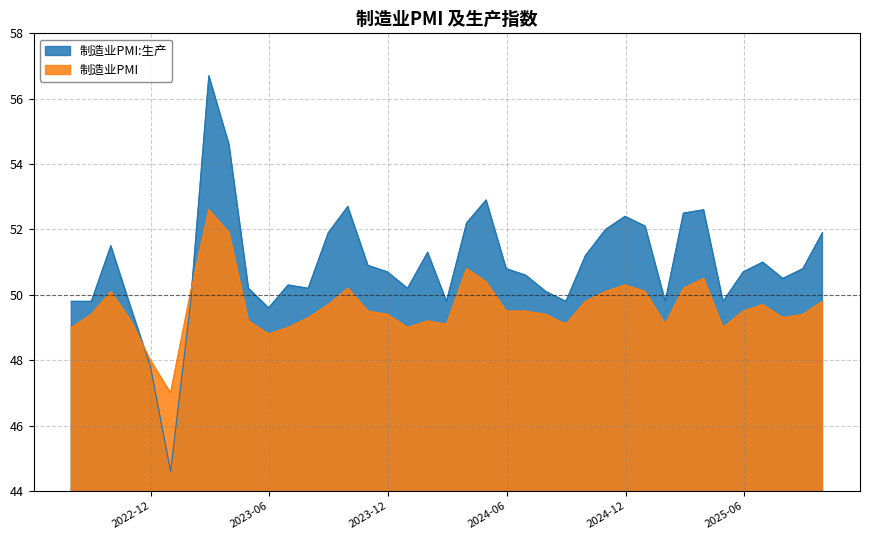

Where do 制造业PMI:生产 and 制造业PMI first cross each other?

2022-10-31 and 2022-11-30